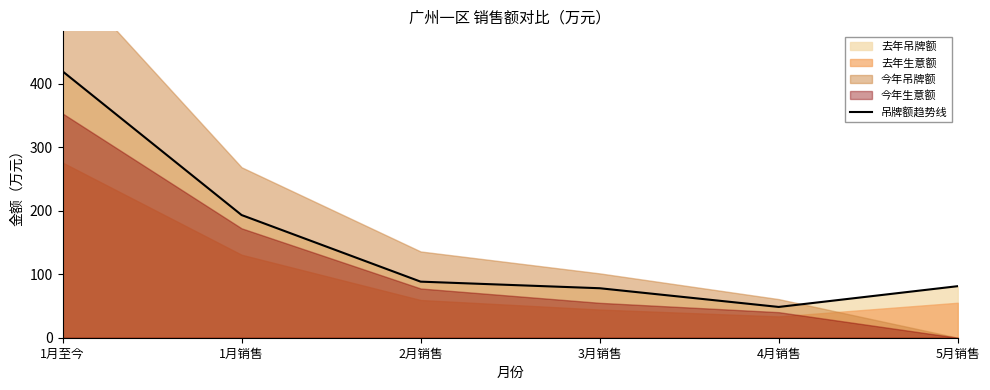

The chart shows a value of 50.6 at 2月销售. True or false?

False